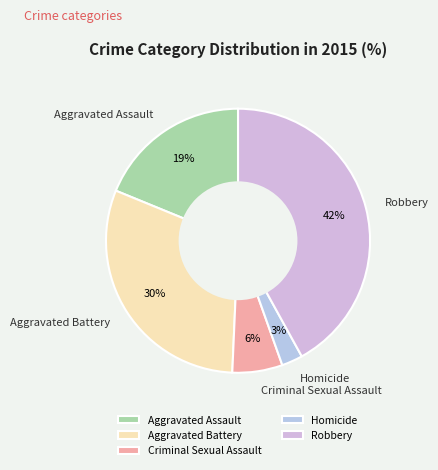

Which slice is the largest?

Robbery